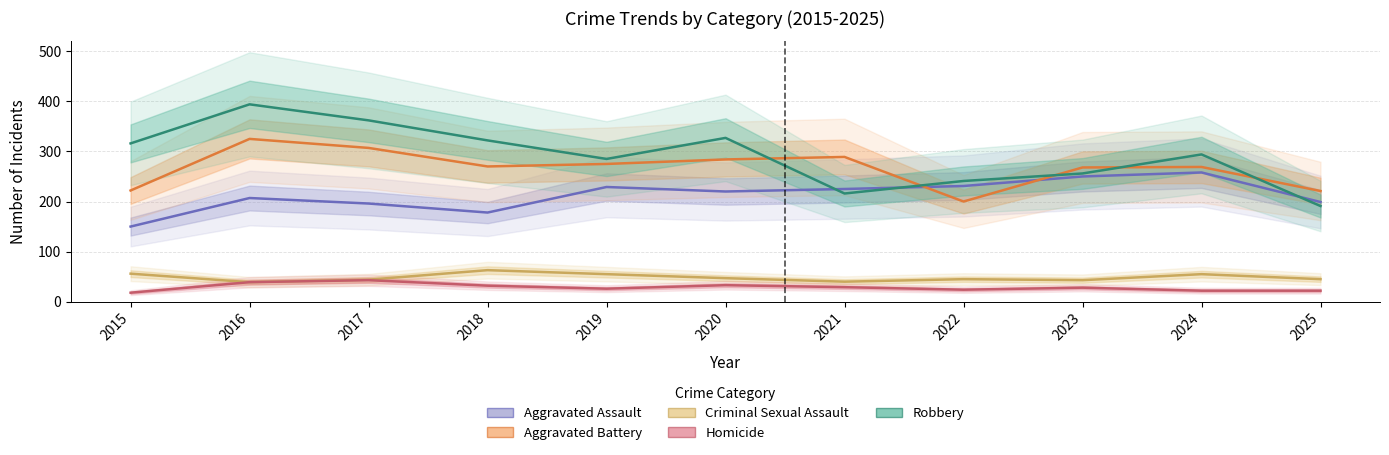

Reading left to right, list all the values displayed in this chart.

Aggravated Assault: 2015=150	2016=207	2017=196	2018=178	2019=229	2020=220	2021=225	2022=231	2023=250	2024=258	2025=199
Aggravated Battery: 2015=222	2016=325	2017=307	2018=270	2019=275	2020=284	2021=289	2022=200	2023=268	2024=269	2025=221
Criminal Sexual Assault: 2015=56	2016=39	2017=44	2018=63	2019=55	2020=47	2021=40	2022=45	2023=43	2024=55	2025=45
Homicide: 2015=18	2016=39	2017=43	2018=32	2019=26	2020=33	2021=29	2022=24	2023=28	2024=22	2025=22
Robbery: 2015=316	2016=394	2017=362	2018=322	2019=285	2020=327	2021=216	2022=241	2023=256	2024=294	2025=191